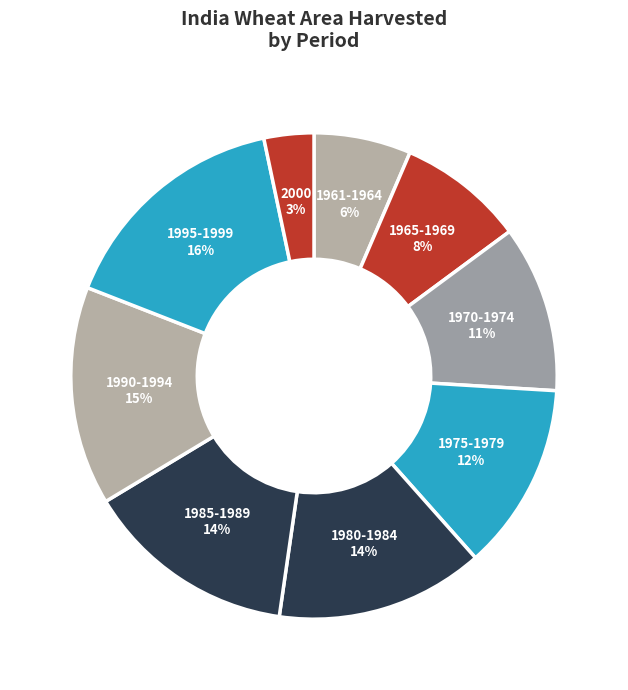

How many slices are in this pie chart?

9